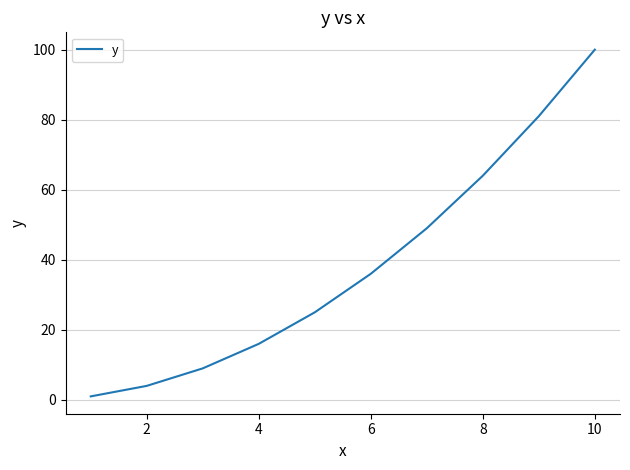

What is the difference between the maximum and minimum values?

99